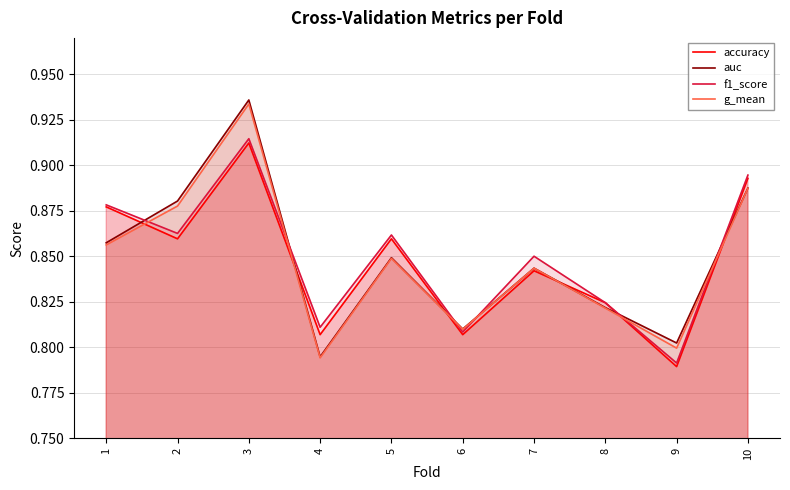

Reading right to left, transcribe all the data shown in this chart.

accuracy: 0.9	0.8	0.8	0.8	0.8	0.9	0.8	0.9	0.9	0.9
auc: 0.9	0.8	0.8	0.8	0.8	0.8	0.8	0.9	0.9	0.9
f1_score: 0.9	0.8	0.8	0.9	0.8	0.9	0.8	0.9	0.9	0.9
g_mean: 0.9	0.8	0.8	0.8	0.8	0.8	0.8	0.9	0.9	0.9